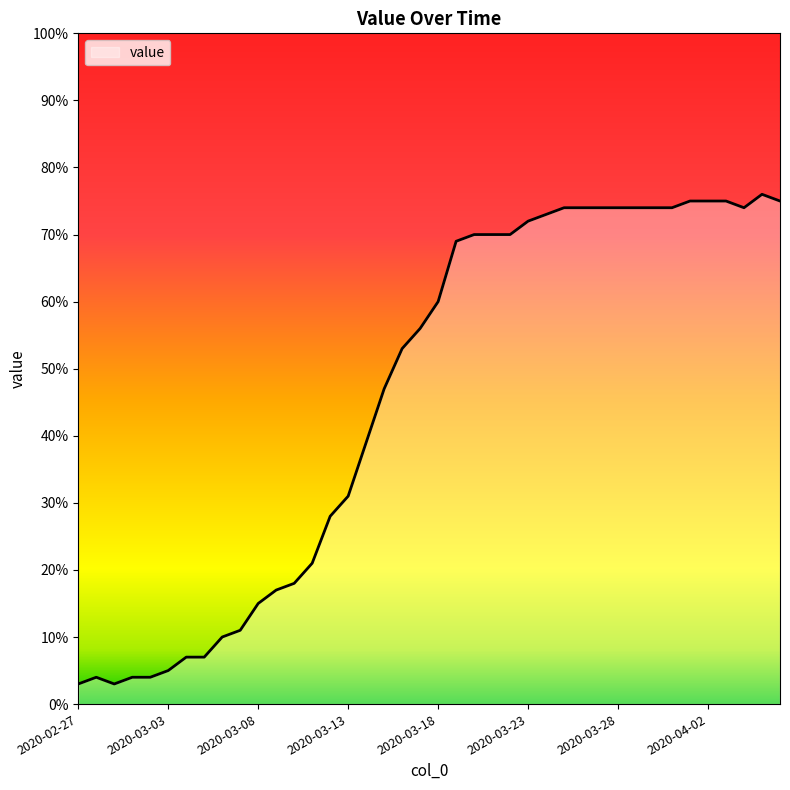

Does the chart display data point markers on the line(s)?

No